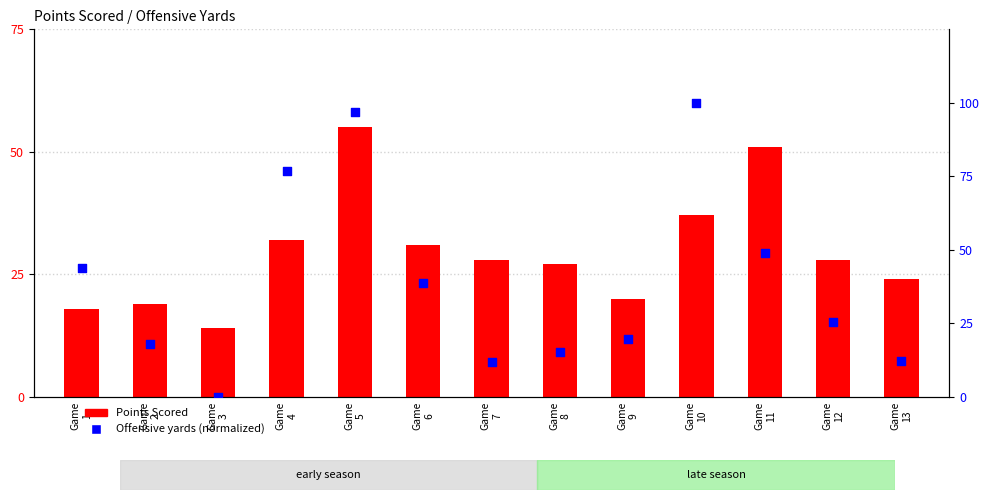

At how many categories does at least one series exceed 96?

2